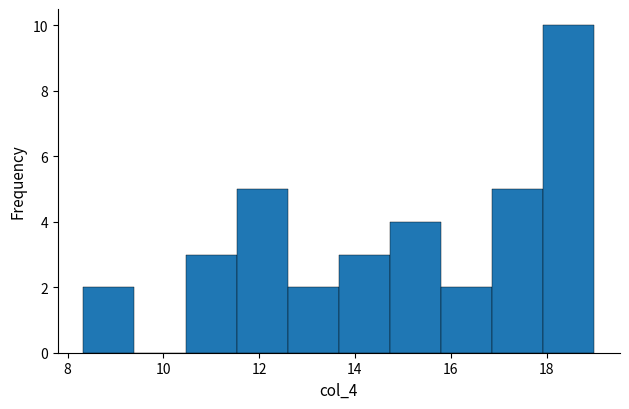

How tall is the bar that spans 12.6 to 13.6 on the x-axis? Neither the bar edges nor the heights are printed on the chart, so give them approximately, as read against the axes.

2